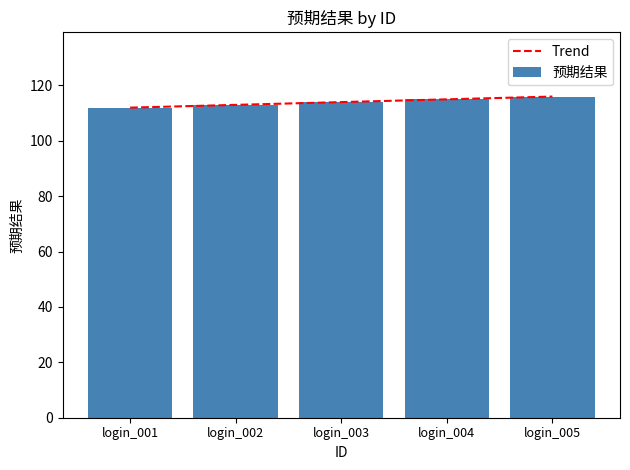

Which category has the highest value across all series?

login_005